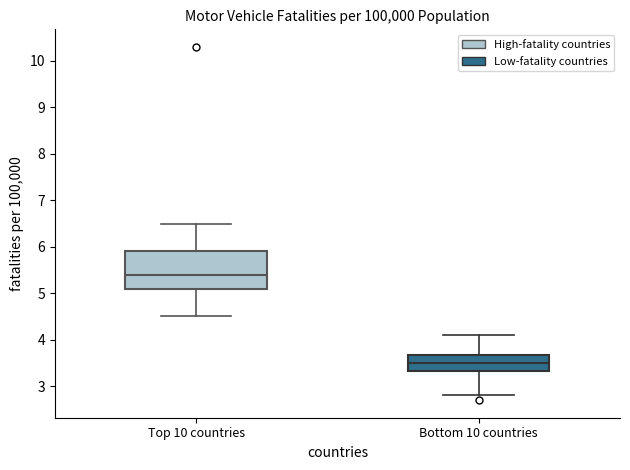

Which box's median line is the highest?

Top 10 countries